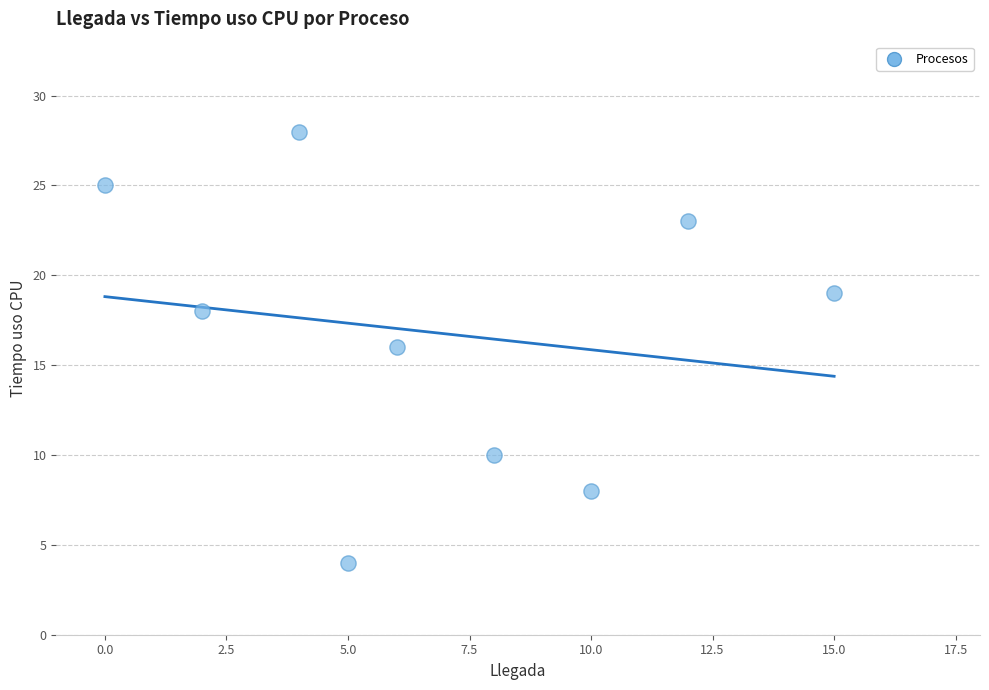

What is the average X value?

7